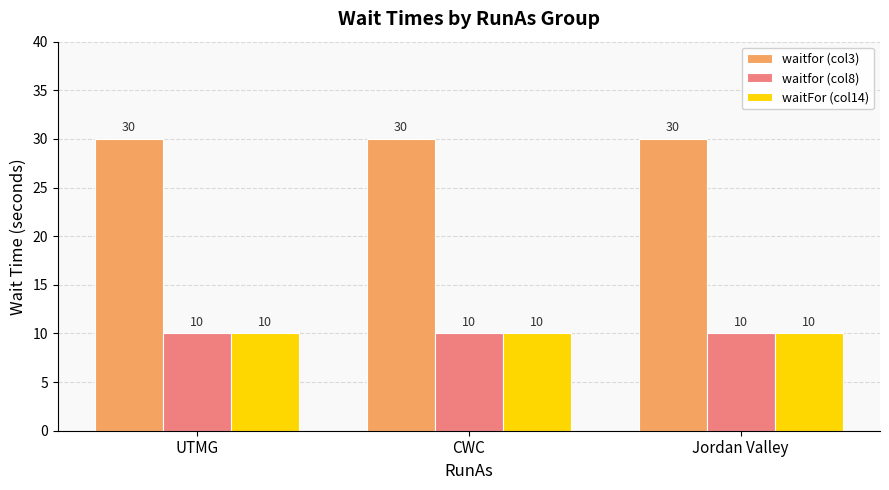

What value does the waitfor (col8) series have at CWC?

10